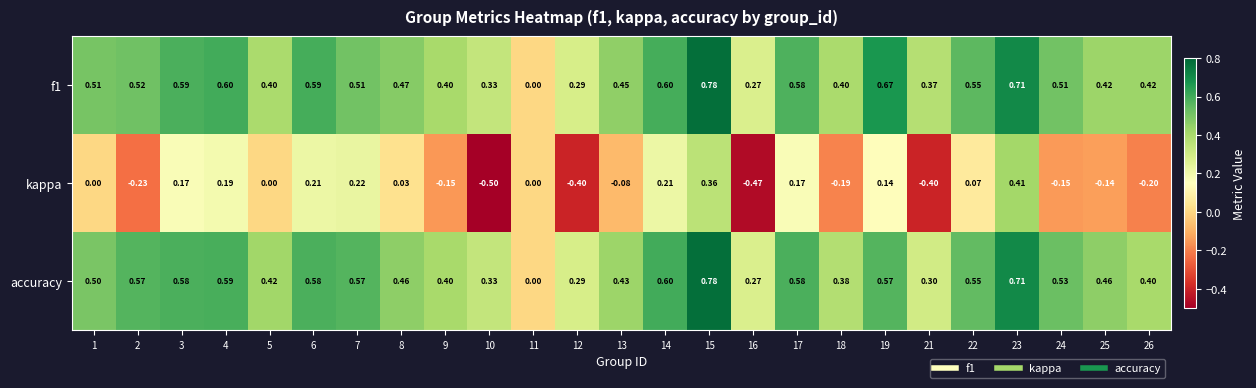

Is the value of kappa at 23 greater than the value of accuracy at 25?

No